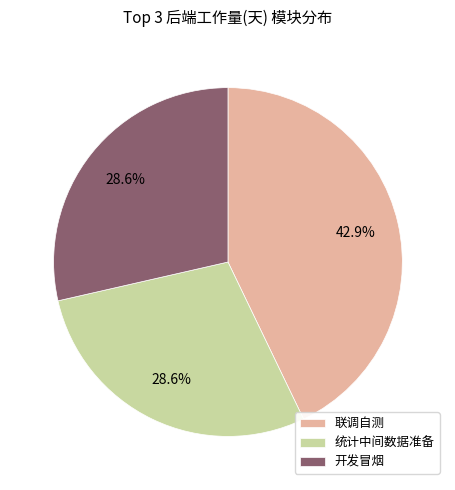

How many segments does this pie chart have?

3